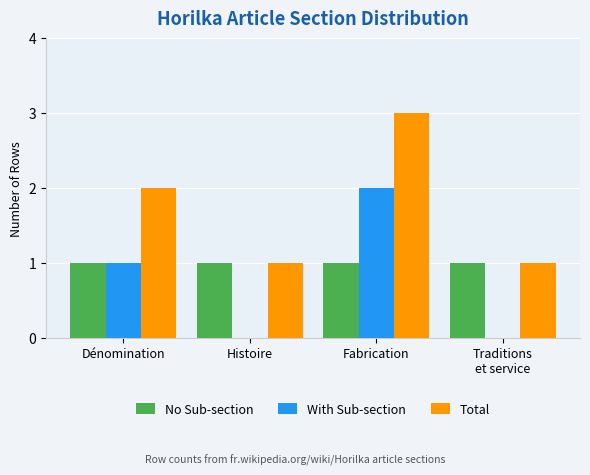

The value of Total at Dénomination is 2. True or false?

True